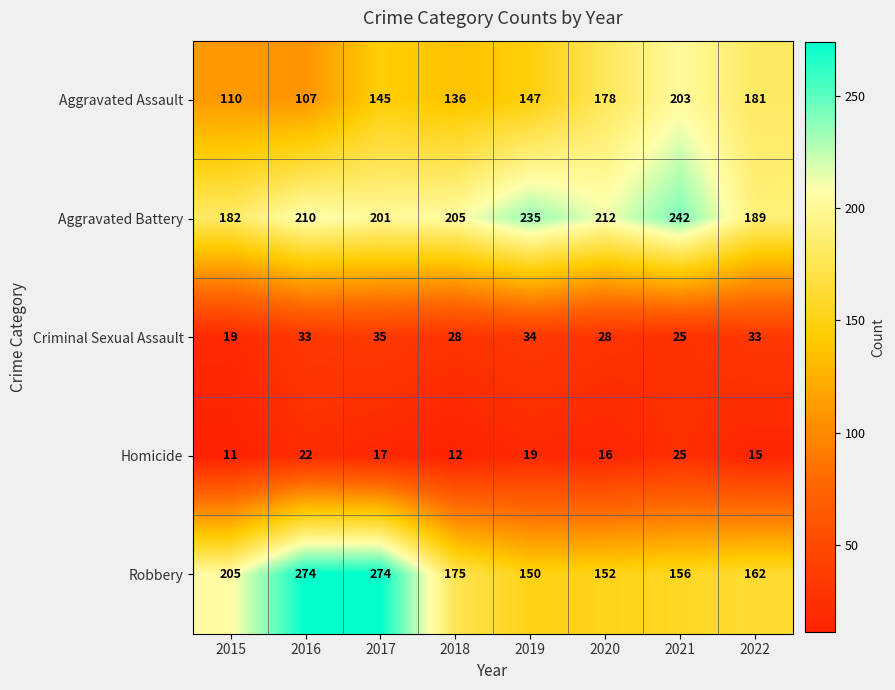

How many categories are shown in the chart?

8